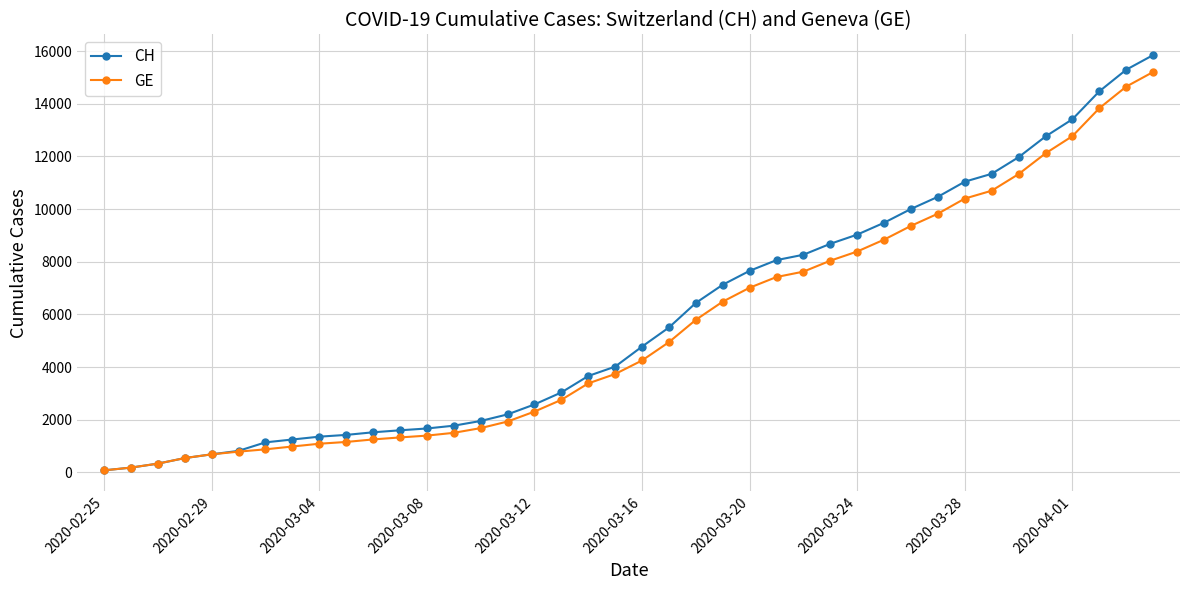

What is the highest value of the GE series?

15208